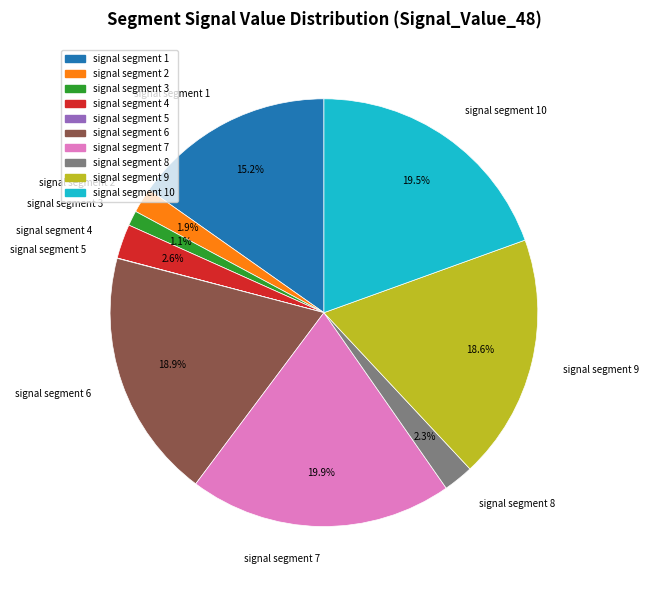

Does any single category account for the majority?

No